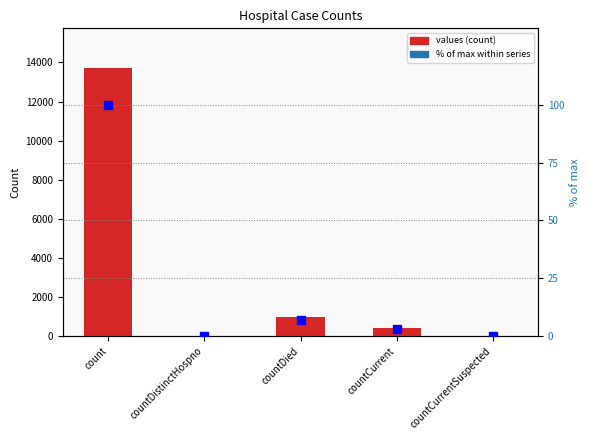

Which label corresponds to the smallest value in the chart?

countDistinctHospno